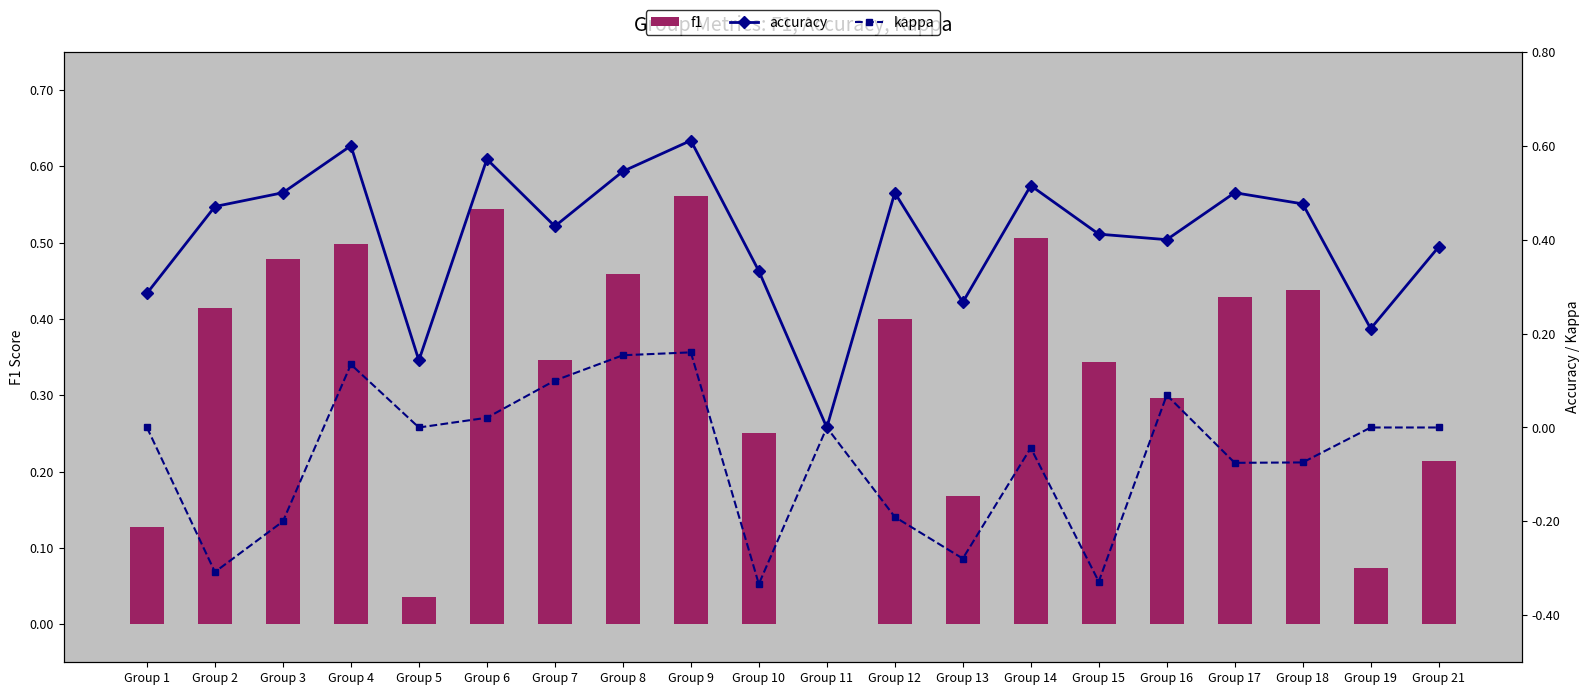

How many data points in f1 are above 0?

19